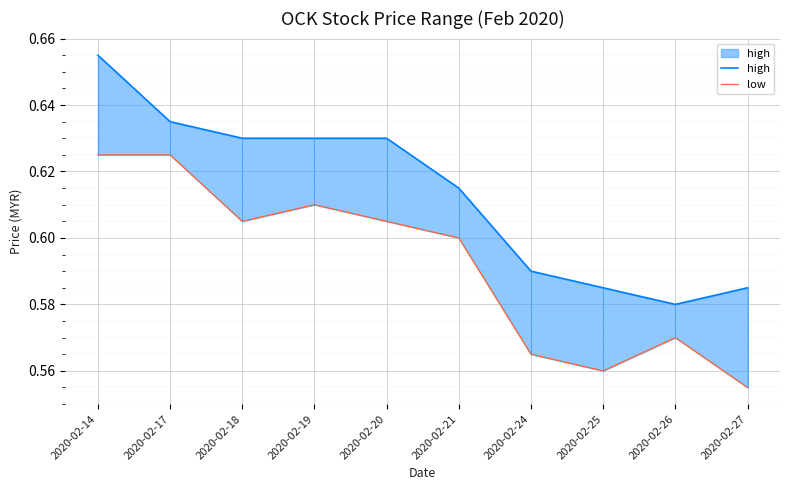

What is the average value of the low series?

0.6